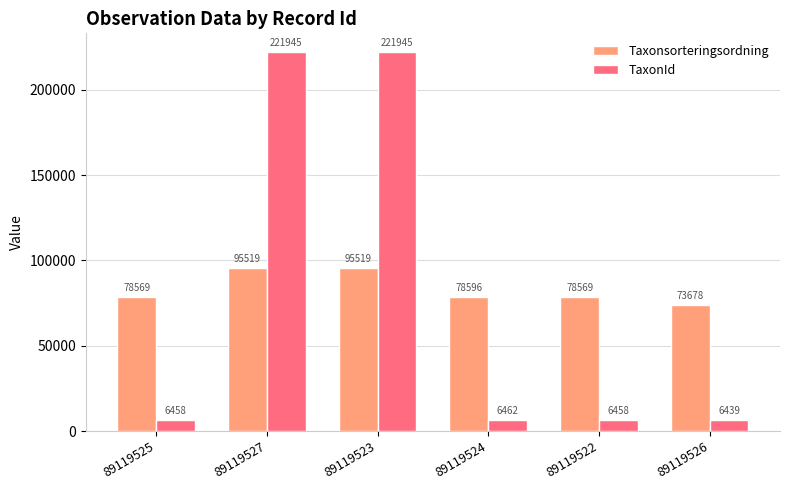

At how many categories does at least one series exceed 113296?

2